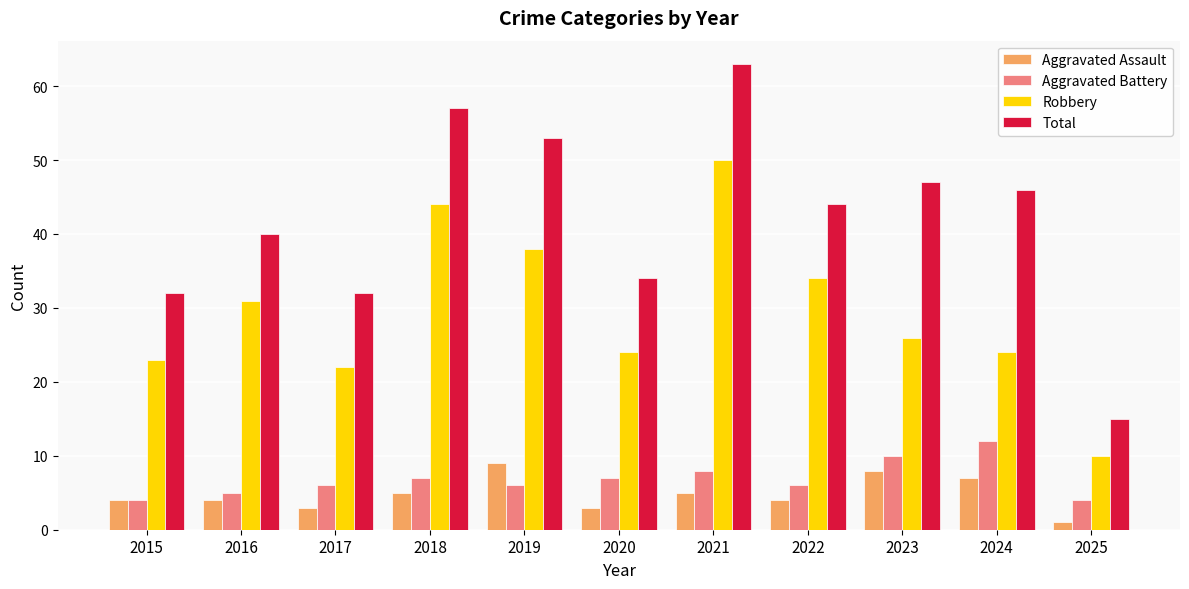

How many groups of bars are there?

11